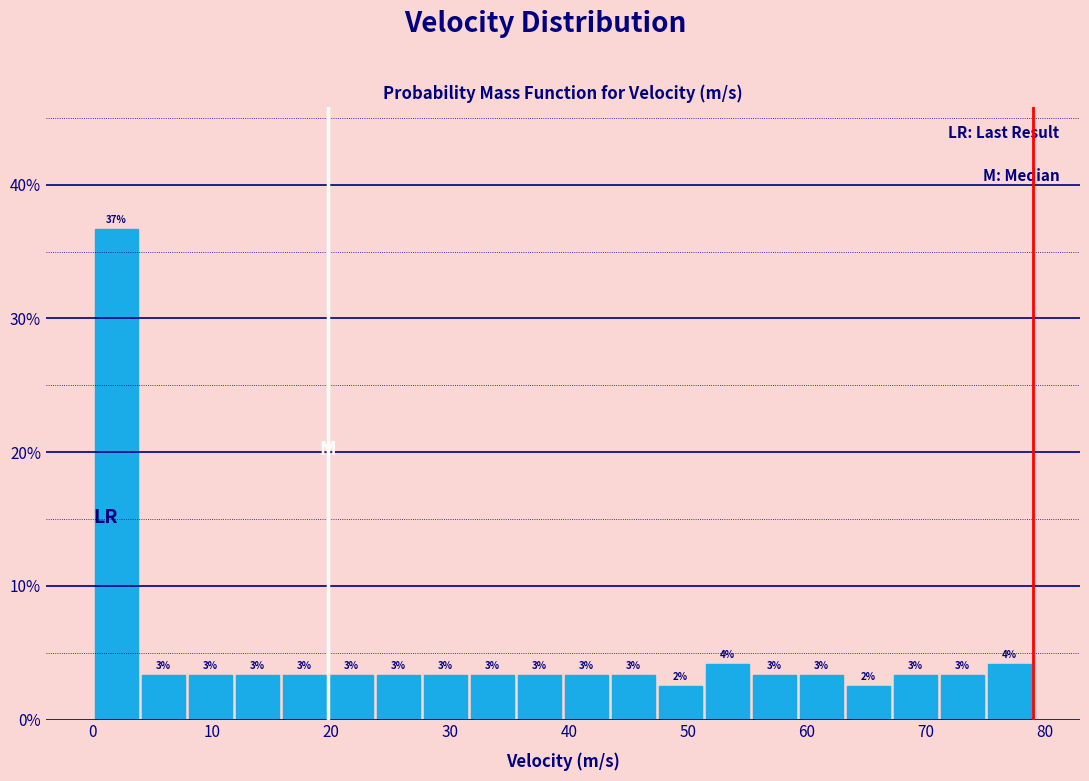

Read against the x-axis, roughly where is the centre of the tallest bar?

2